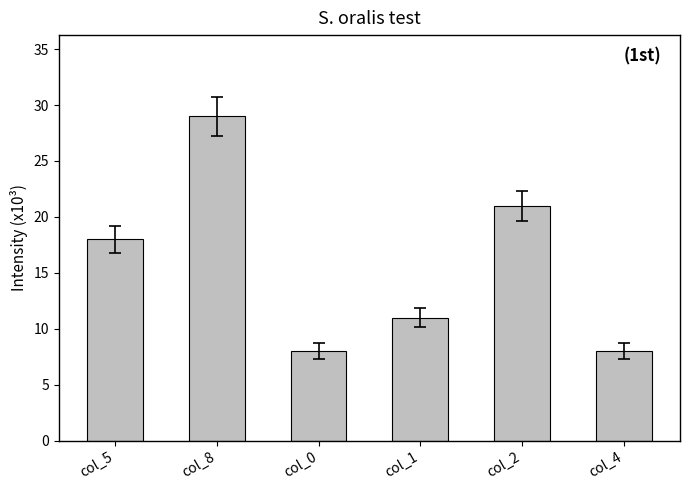

Are the bars horizontal?

No